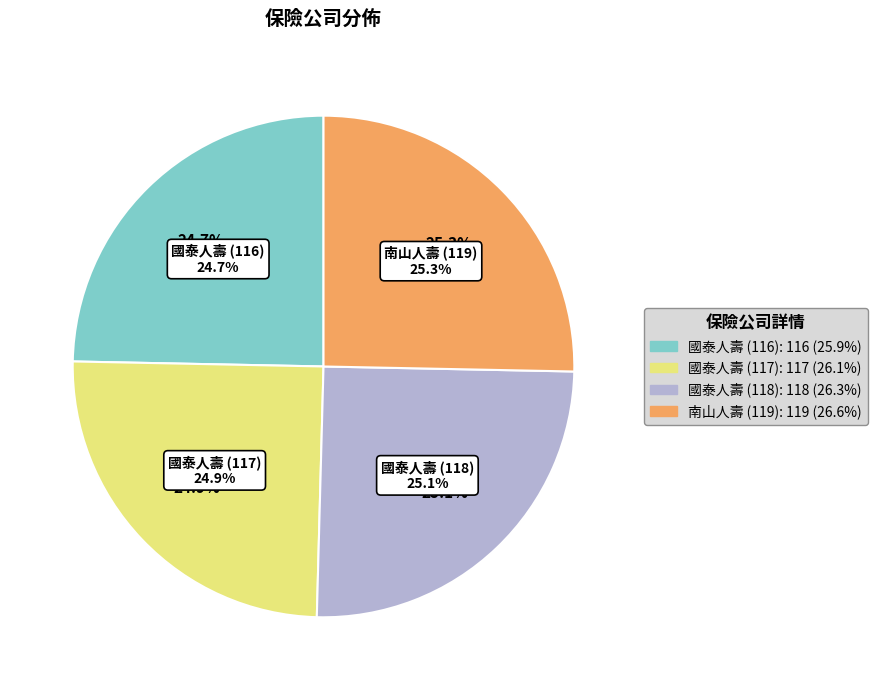

Rank the categories by value from highest to lowest.

南山人壽 (119), 國泰人壽 (118), 國泰人壽 (117), 國泰人壽 (116)